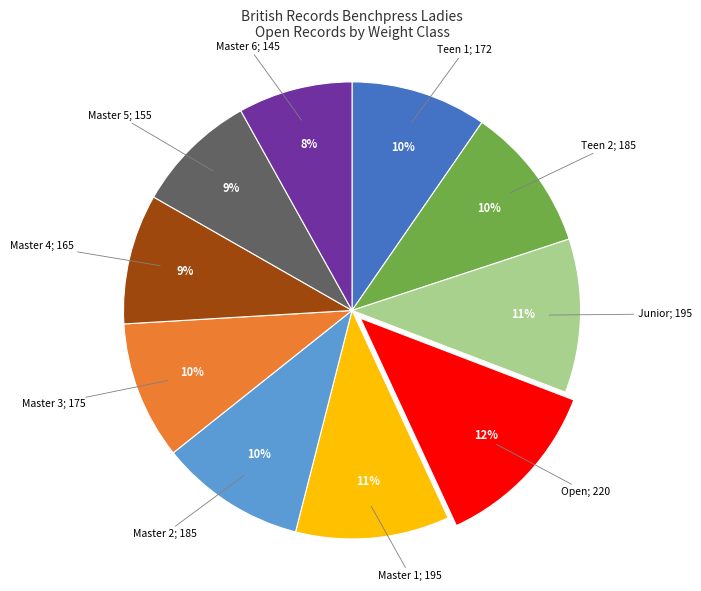

Is there any slice that represents more than half of the pie?

No